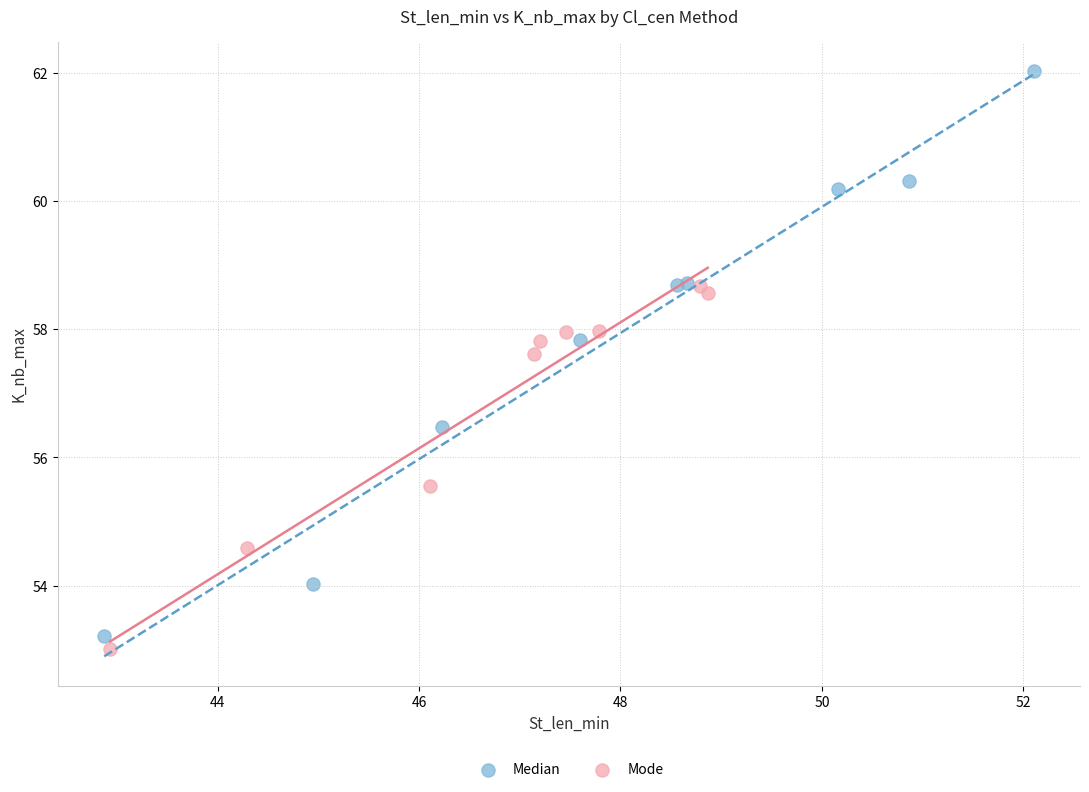

Which series has the largest Y range (max minus min)?

Median